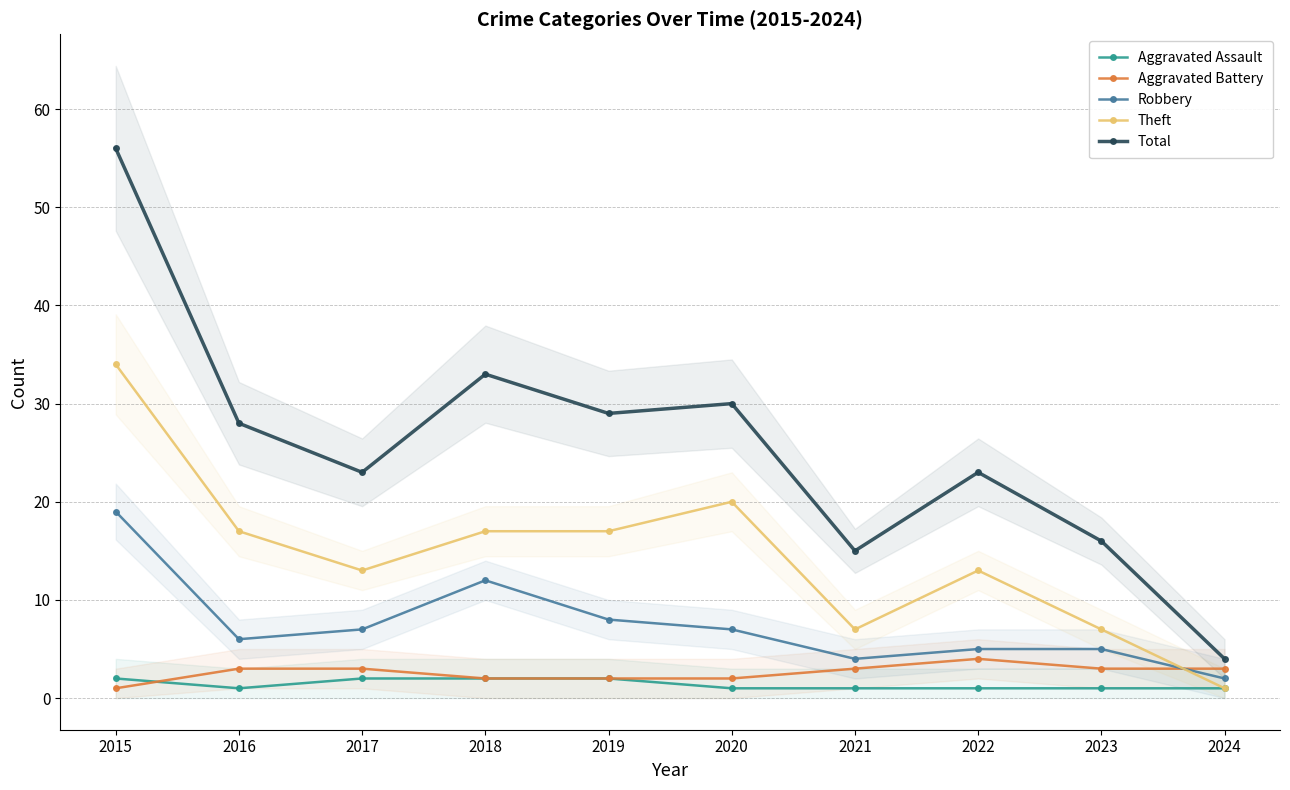

What is the sum of the Aggravated Assault values at 2018 and 2024?

3